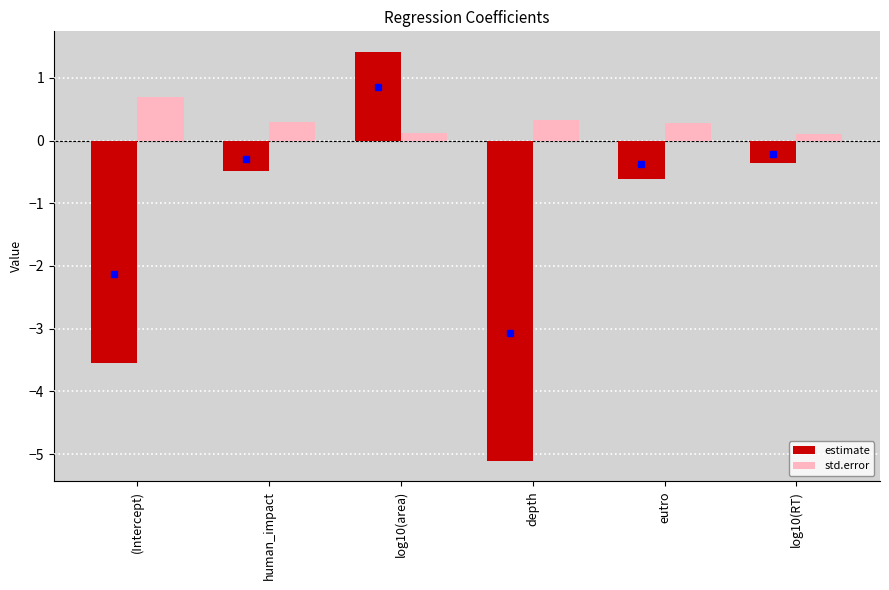

Does the chart contain stacked bars?

No